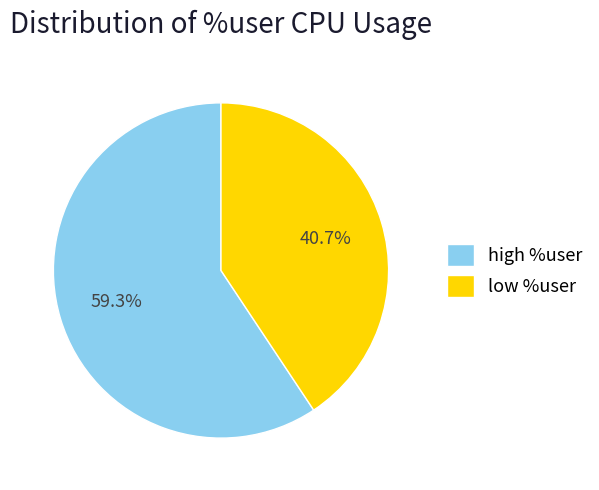

Which slice represents more than half of the pie?

high %user